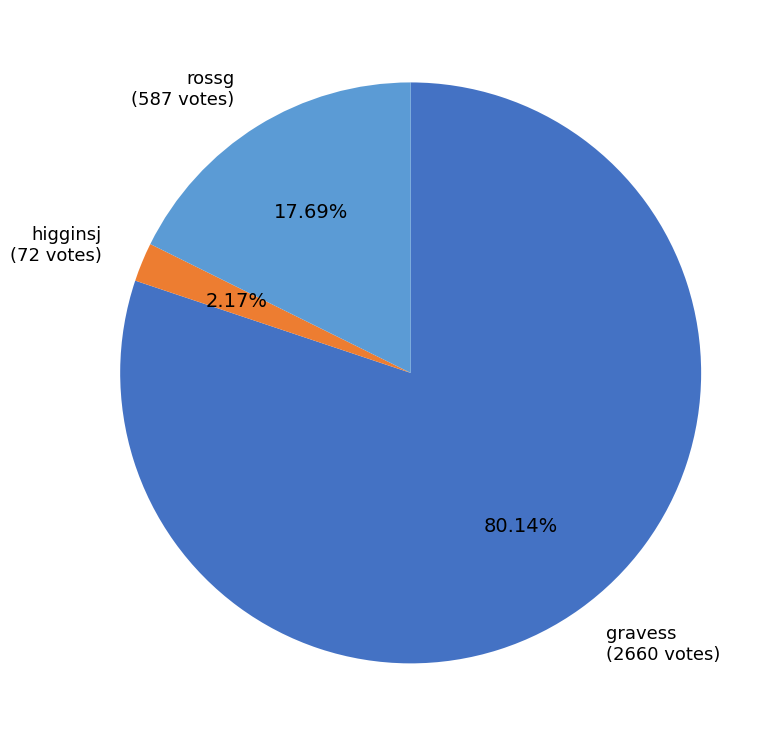

What is the smallest slice in the pie chart?

higginsj